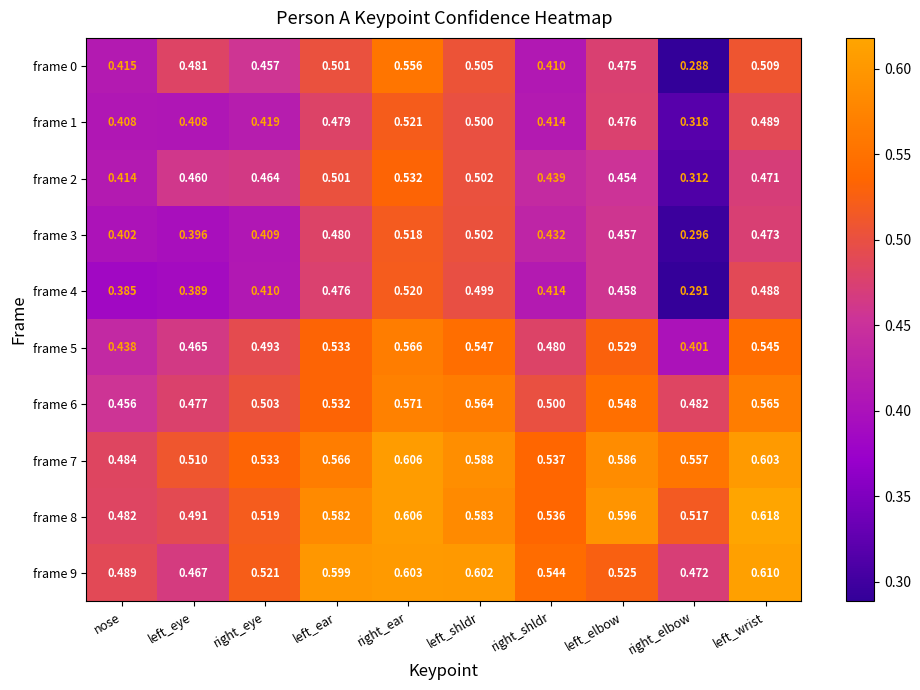

The frame 3 series shows 0.5 at left_ear. True or false?

True